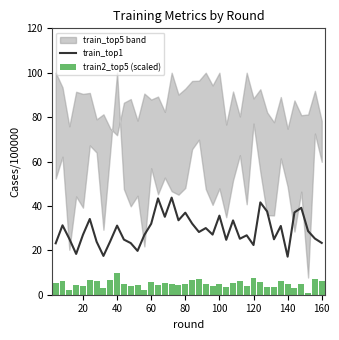

What is the maximum value for train_top1?

43.7